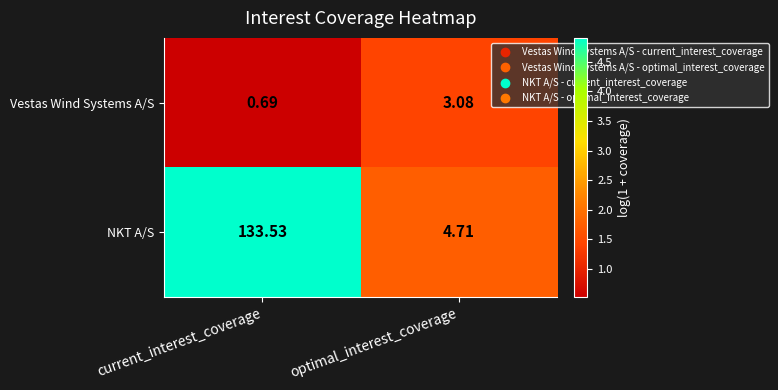

Is the value of Vestas Wind Systems A/S at optimal_interest_coverage greater than the value of NKT A/S at current_interest_coverage?

No